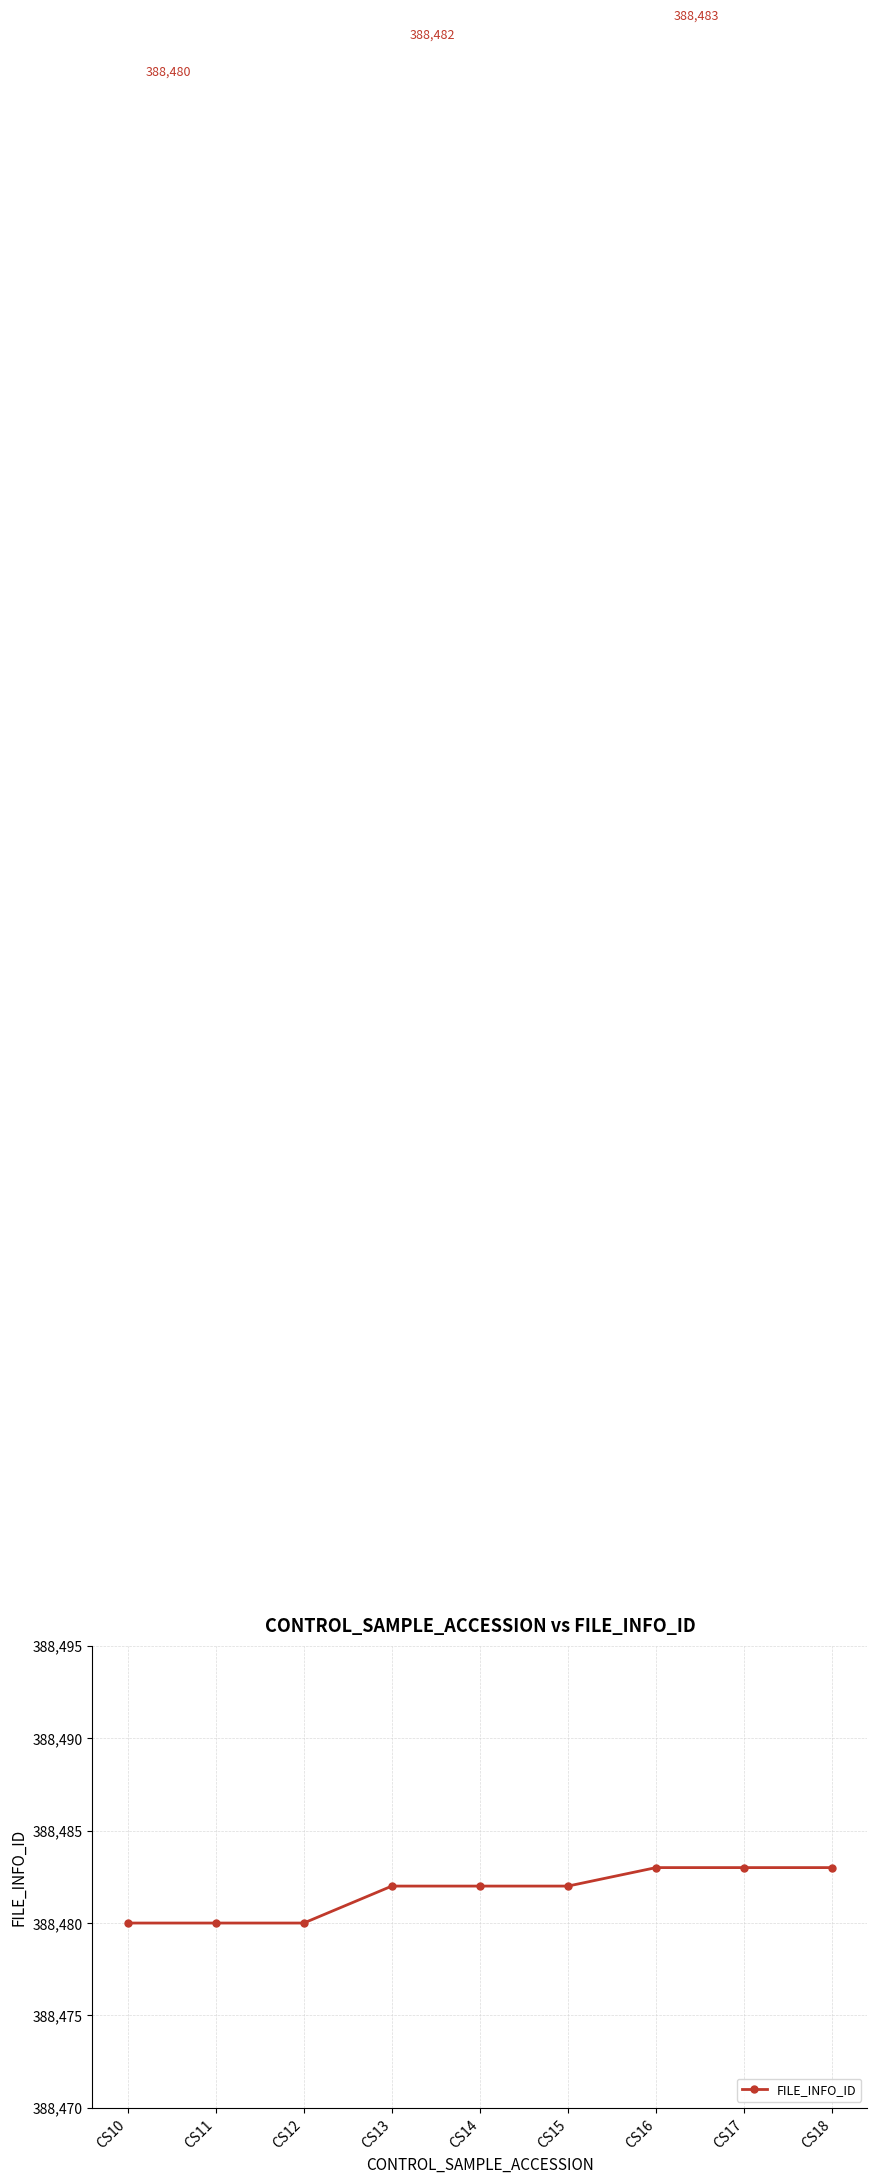

What is the minimum value shown in the chart?

388480